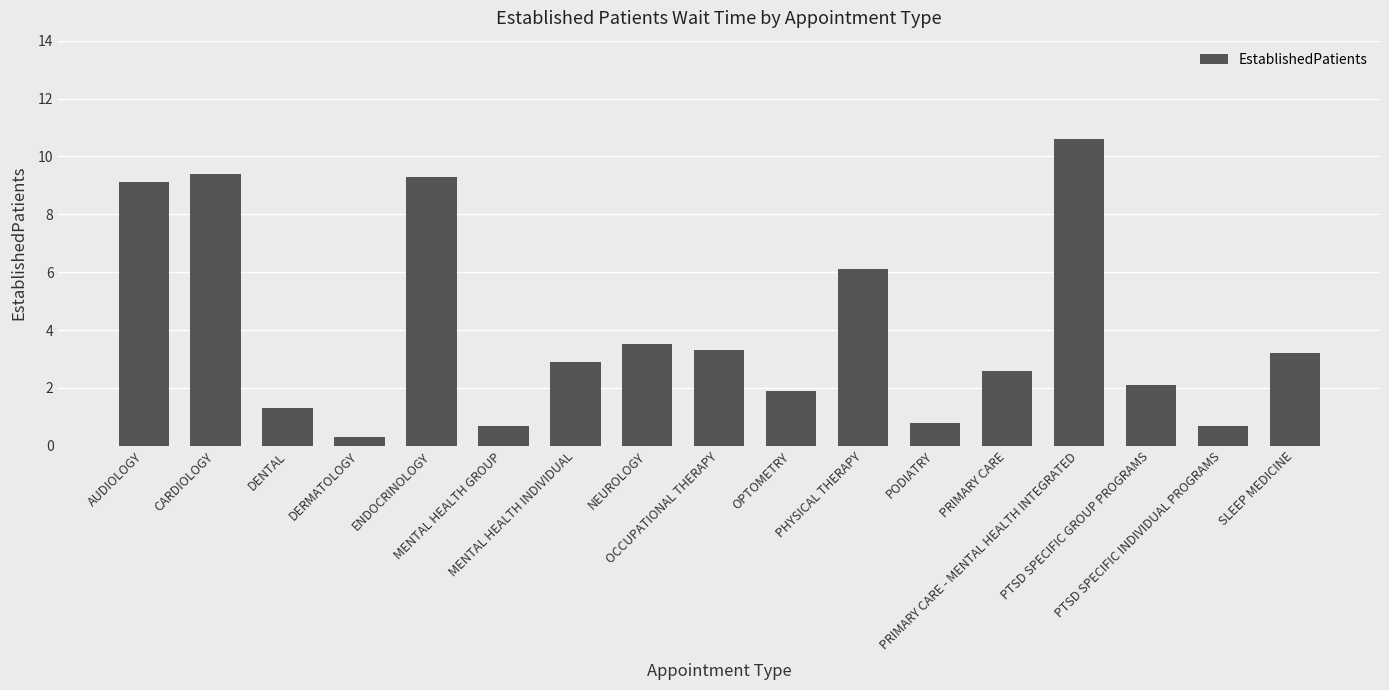

What is the value of the 11th bar from the left?

6.1